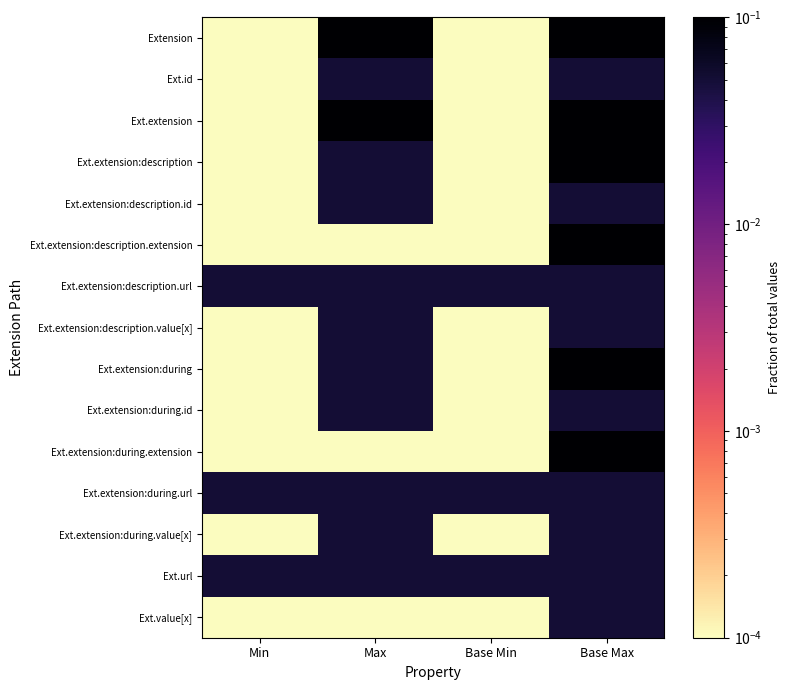

At how many categories does at least one series exceed 0?

4